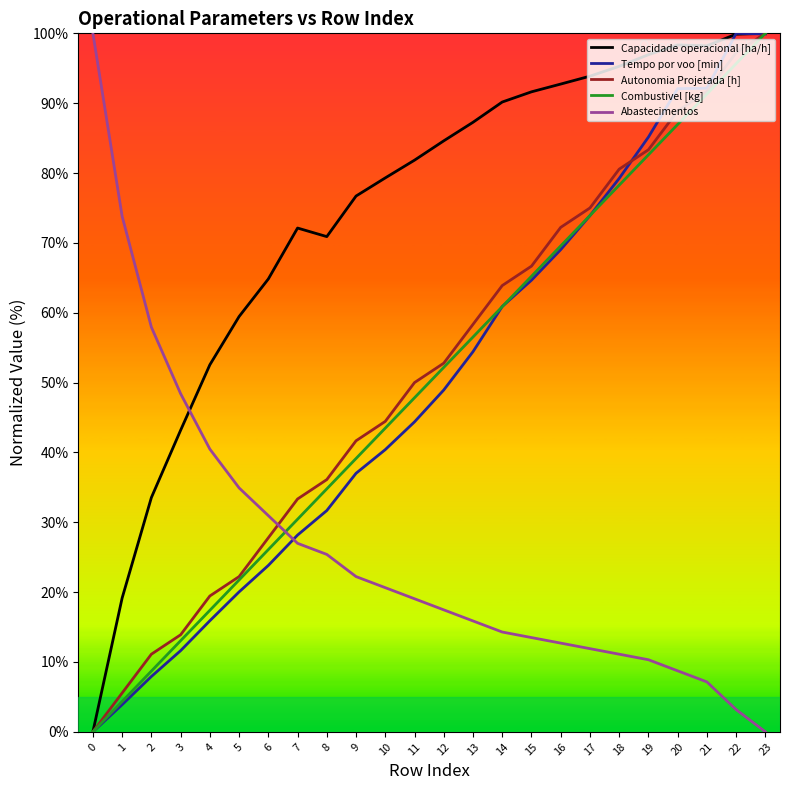

Between which two adjacent categories do Abastecimentos and Combustivel [kg] first intersect?

6 and 7